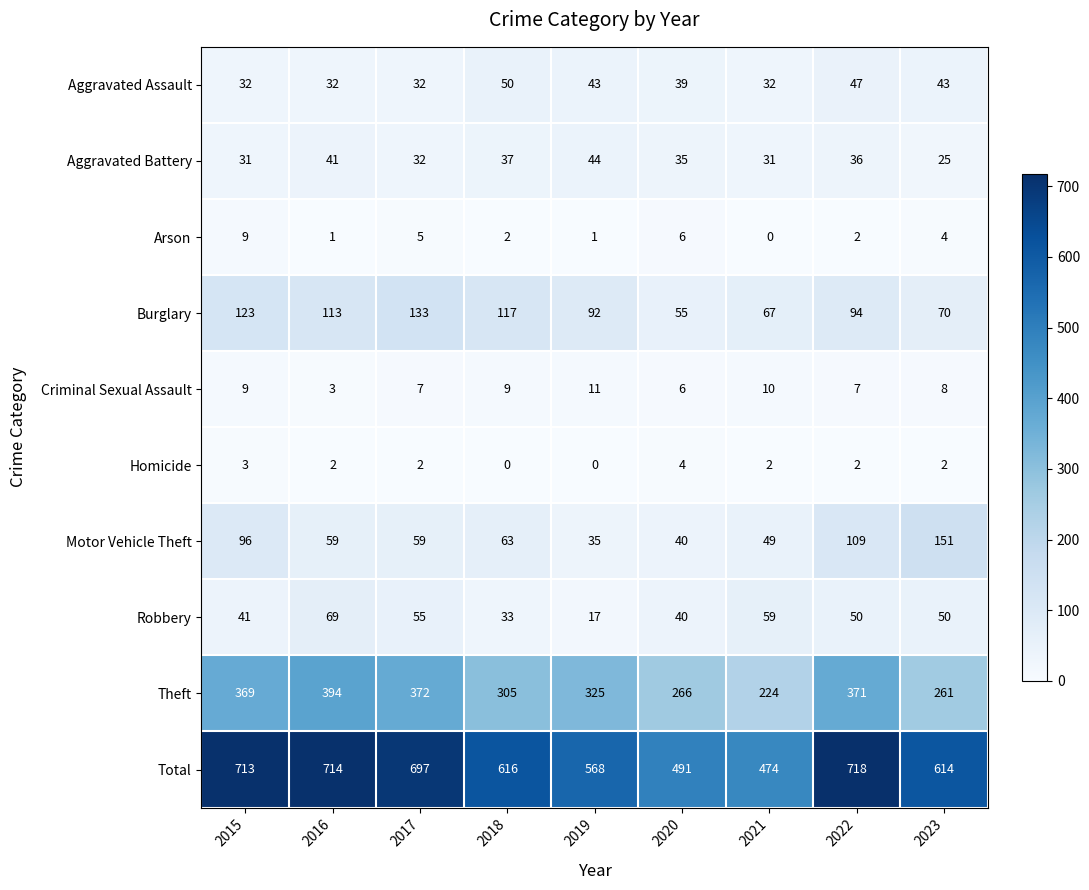

What is the difference between the maximum and second lowest values in the Motor Vehicle Theft series?

111